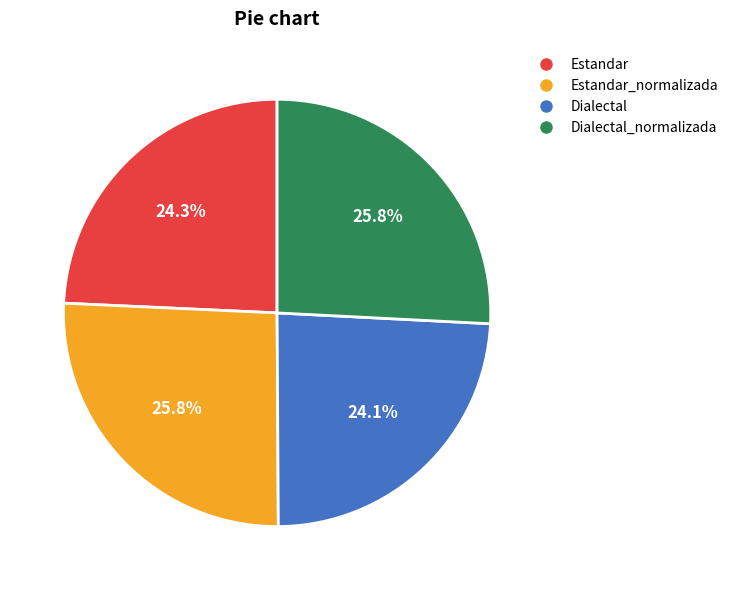

How much of the chart is everything except Dialectal_normalizada?

74.2%